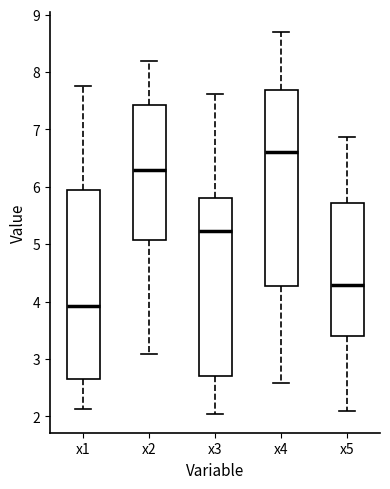

Reading left to right, read every box against the y-axis: the position of its median line, the range the box covers, and the ends of its whiskers. The values are not printed on the chart, so give them approximately, as read against the axis.

x1: median 3.9, box 2.7 to 6.0, whiskers 2.1 to 7.8
x2: median 6.3, box 5.1 to 7.4, whiskers 3.1 to 8.2
x3: median 5.2, box 2.7 to 5.8, whiskers 2.0 to 7.6
x4: median 6.6, box 4.3 to 7.7, whiskers 2.6 to 8.7
x5: median 4.3, box 3.4 to 5.7, whiskers 2.1 to 6.9